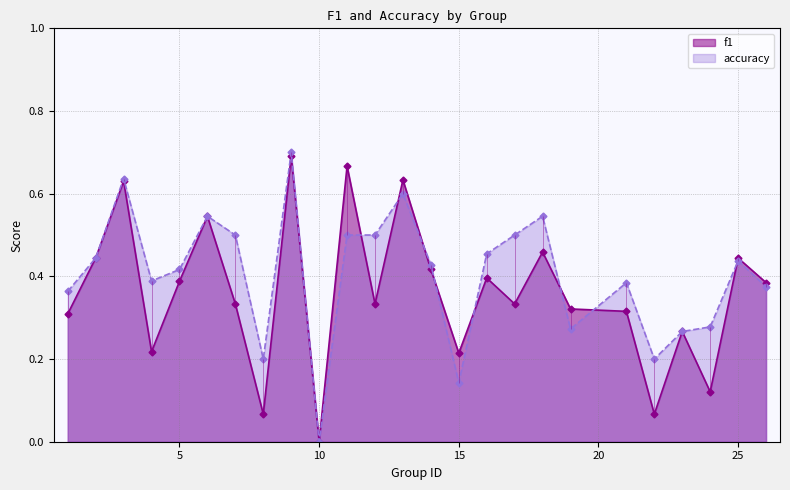

What are all the series names shown in the legend?

f1, accuracy